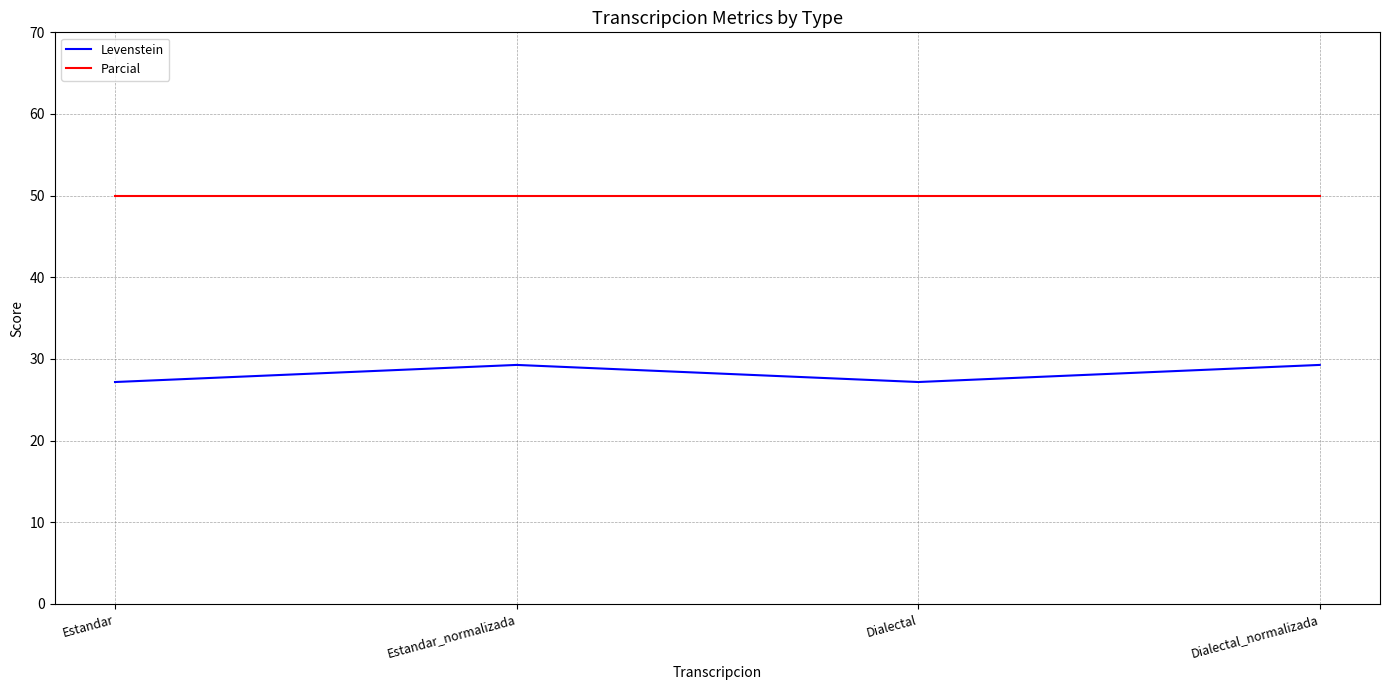

What is the difference between the maximum and minimum values in the Levenstein series?

2.1